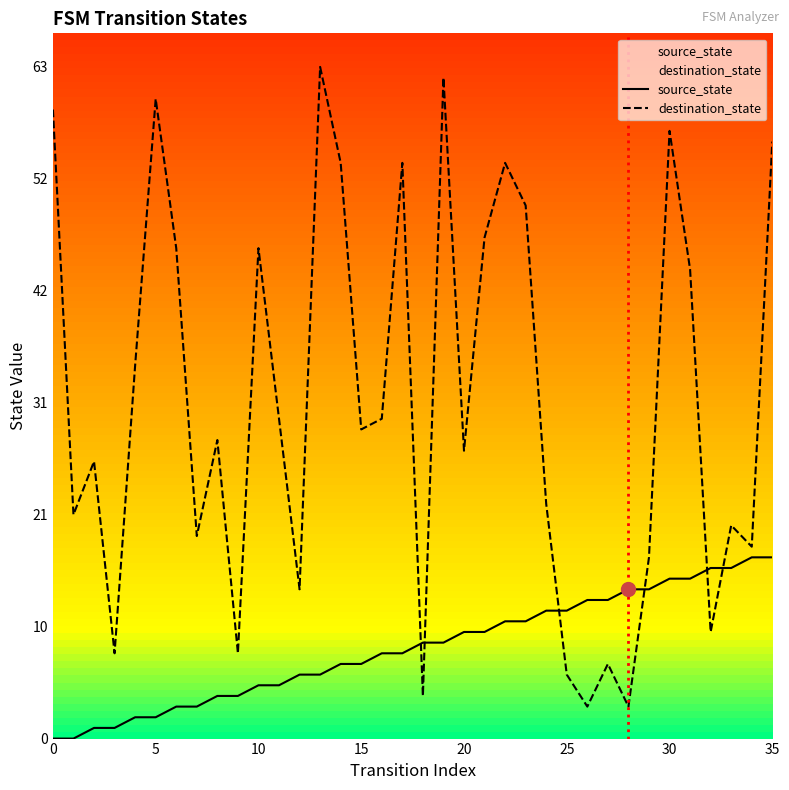

How many values in source_state are above zero?

34